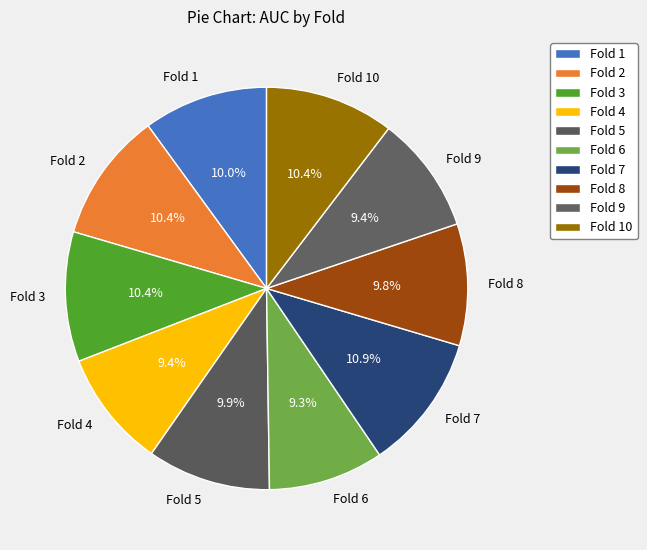

How many slices are in this pie chart?

10